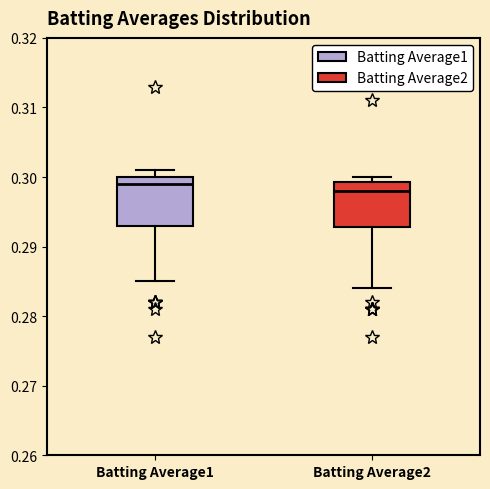

Reading left to right, read every box against the y-axis: the position of its median line, the range the box covers, and the ends of its whiskers. The values are not printed on the chart, so give them approximately, as read against the axis.

Batting Average1: median 0.299, box 0.293 to 0.300, whiskers 0.285 to 0.301
Batting Average2: median 0.298, box 0.293 to 0.299, whiskers 0.284 to 0.300